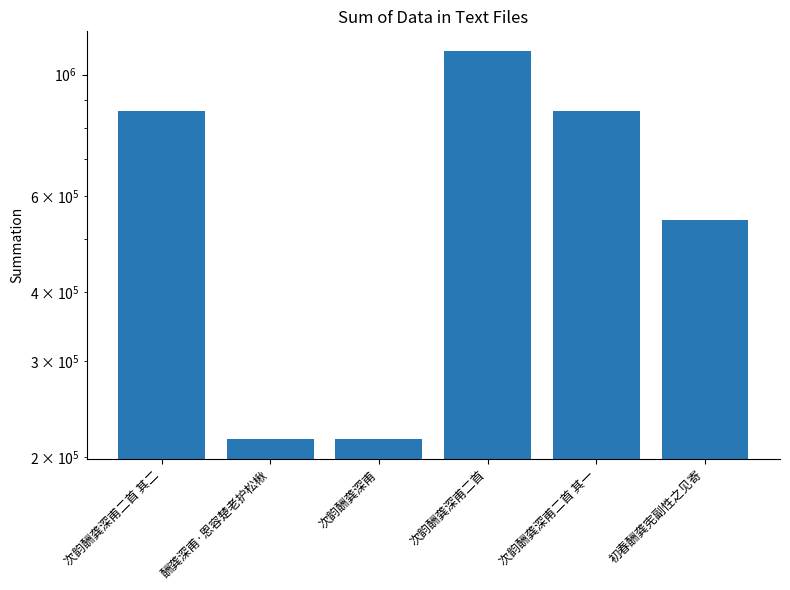

Rank the categories by value from lowest to highest.

次韵酬龚深甫, 酬龚深甫·恩容楚老护松楸, 初春酬龚宪副性之见寄, 次韵酬龚深甫二首 其二, 次韵酬龚深甫二首 其一, 次韵酬龚深甫二首